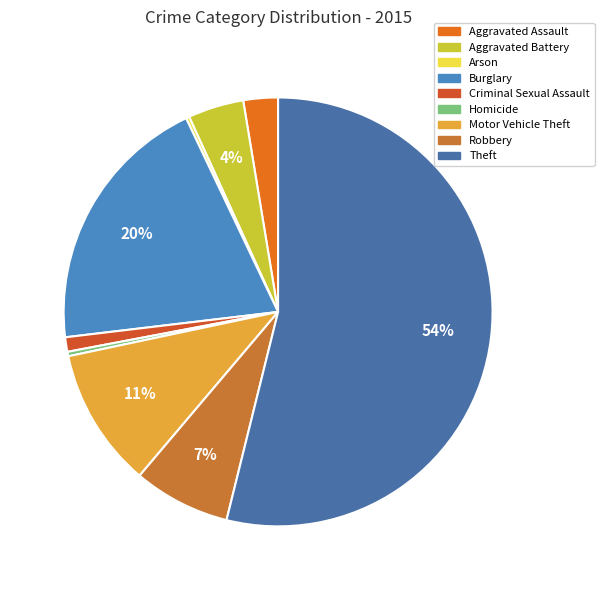

What is the largest slice in the pie chart?

Theft